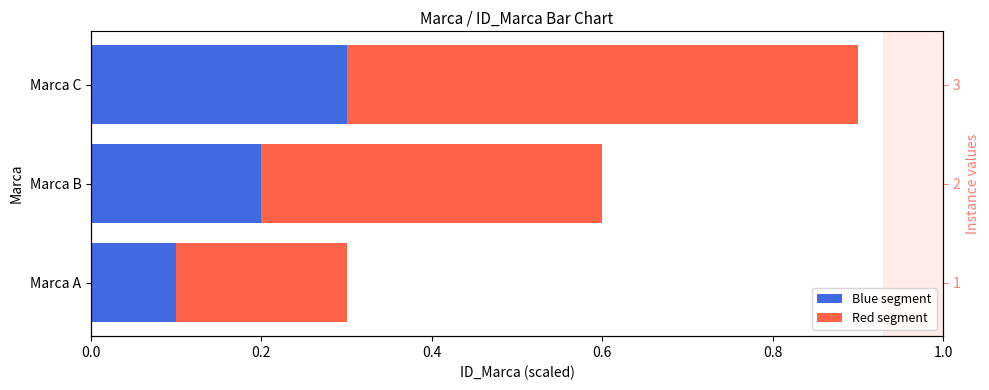

How many series are shown in this chart?

2